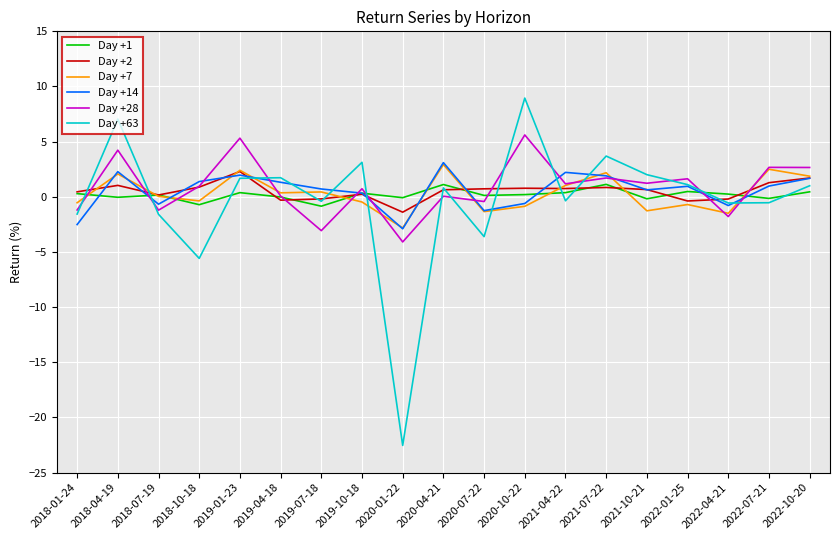

Count the number of categories in the chart.

19